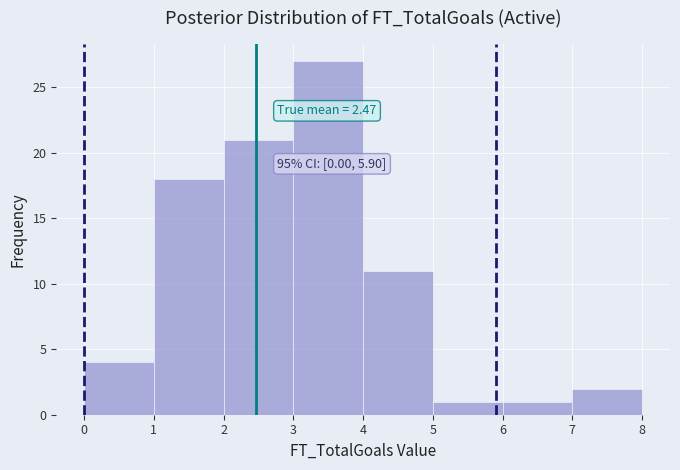

Which range on the x-axis has the tallest bar?

3 to 4